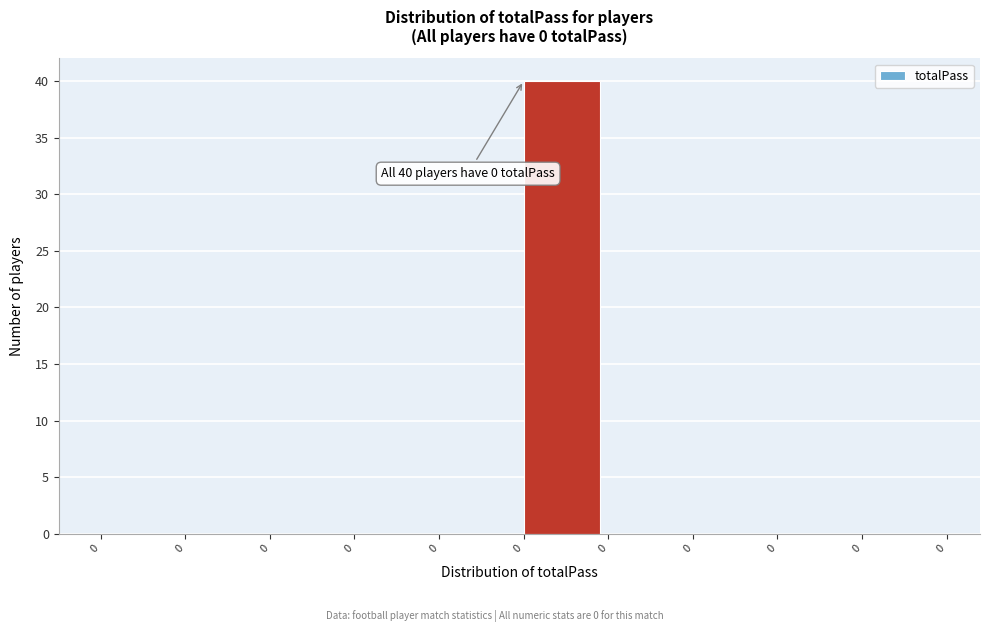

Count the number of data series in this chart.

1